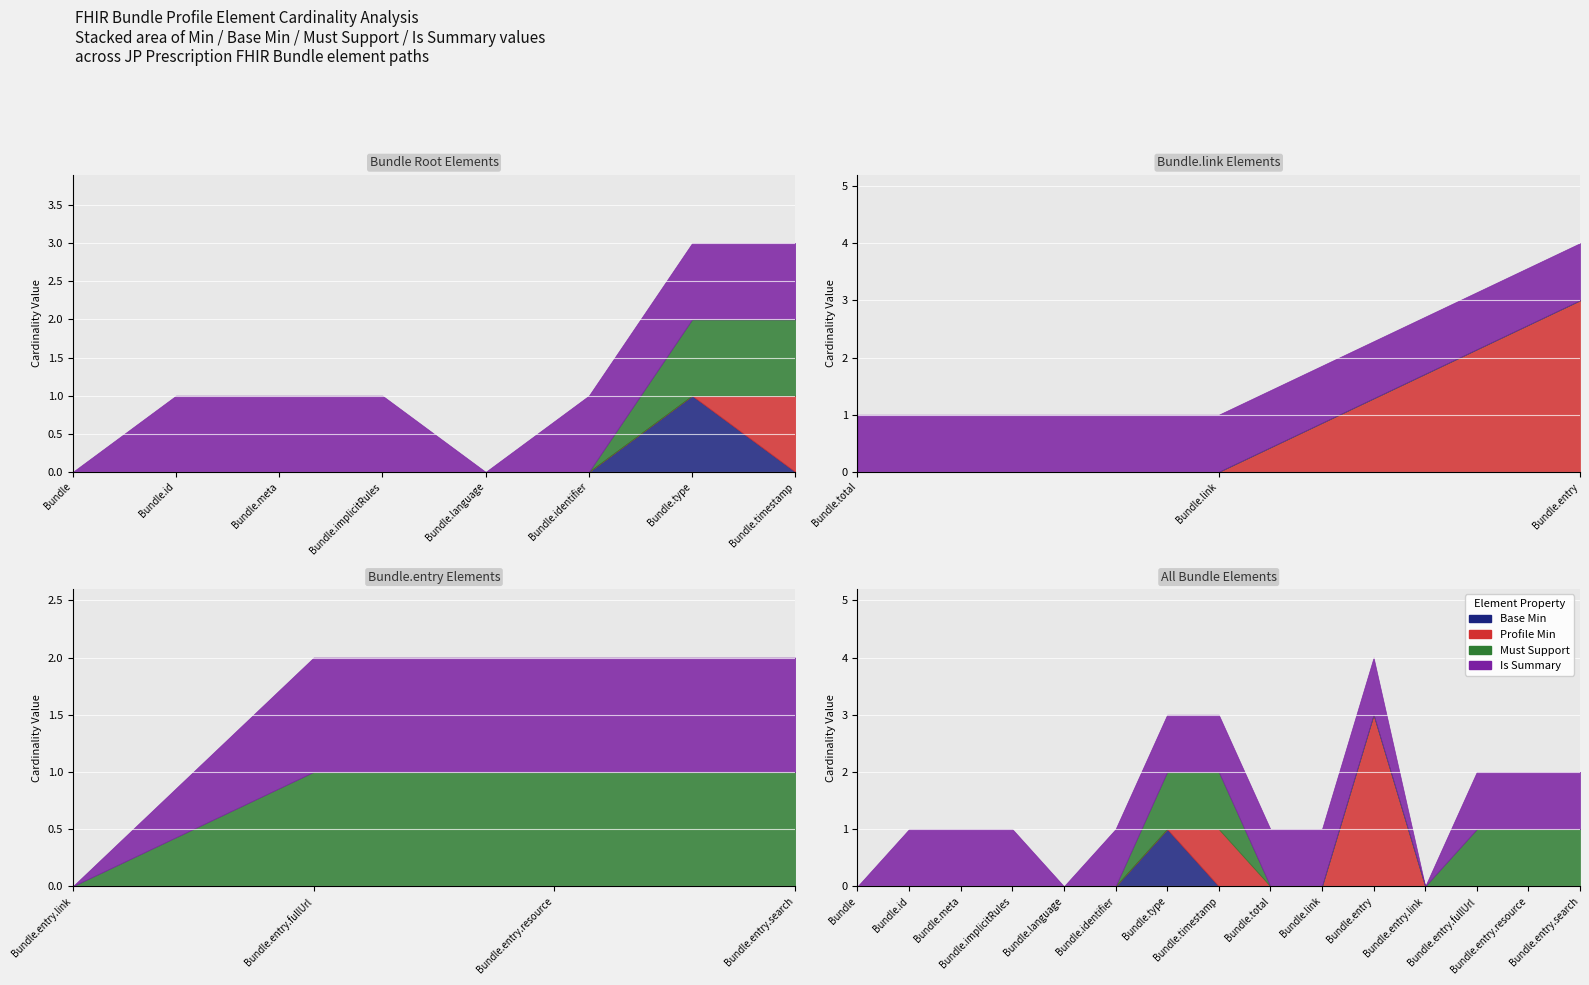

True or false: Min=3+ elements and Other cross at least once.

False